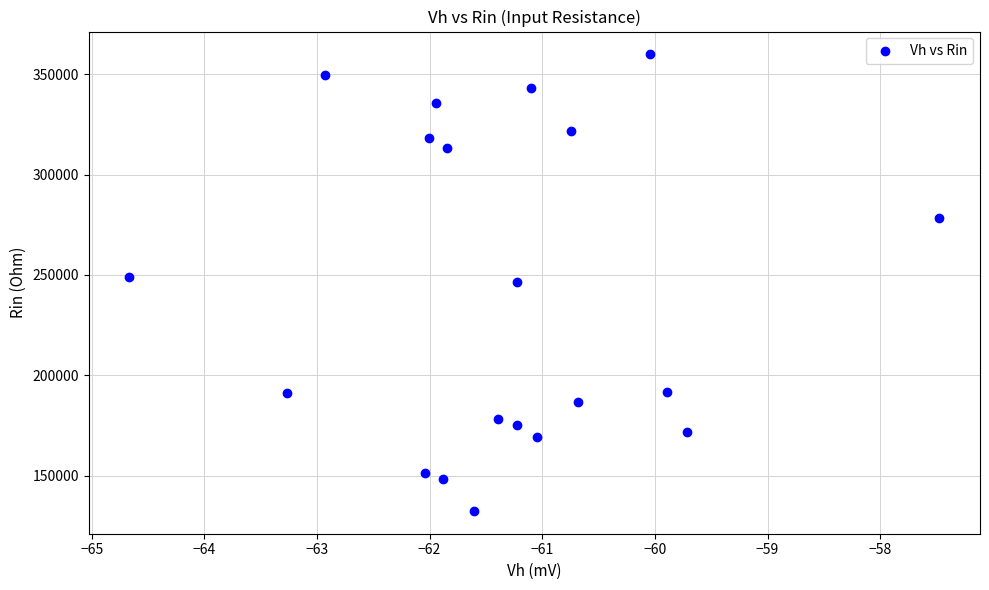

What is the range of Y values (max minus min)?

227329